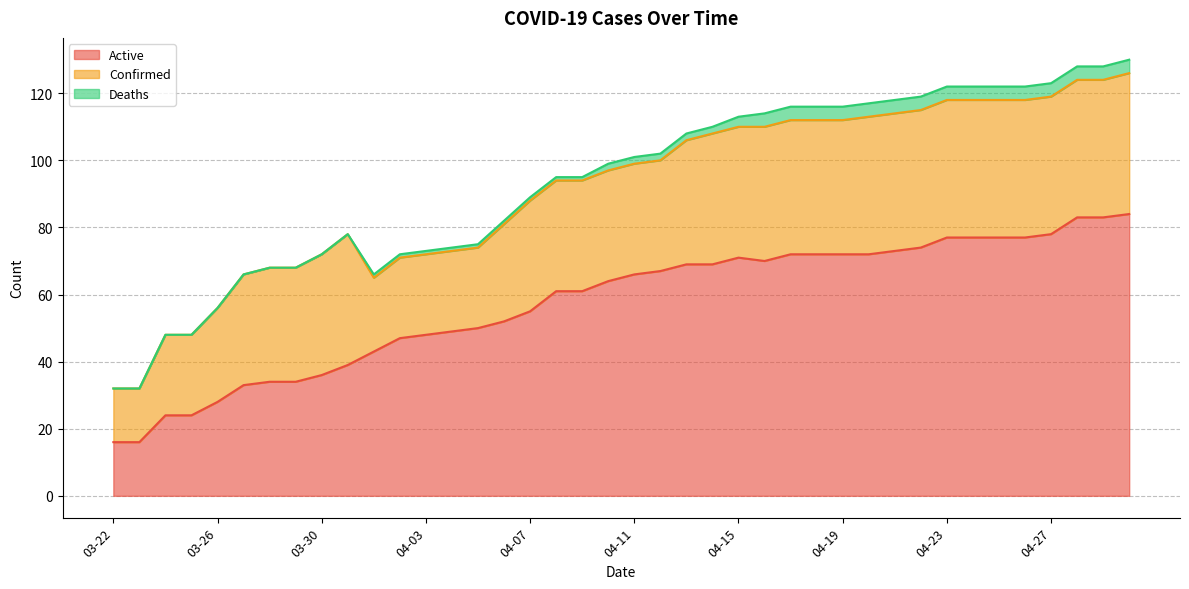

Reading left to right, extract all data points from this chart.

Active: 16	16	24	24	28	33	34	34	36	39	43	47	48	49	50	52	55	61	61	64	66	67	69	69	71	70	72	72	72	72	73	74	77	77	77	77	78	83	83	84
Confirmed: 16	16	24	24	28	33	34	34	36	39	22	24	24	24	24	29	33	33	33	33	33	33	37	39	39	40	40	40	40	41	41	41	41	41	41	41	41	41	41	42
Deaths: 0	0	0	0	0	0	0	0	0	0	1	1	1	1	1	1	1	1	1	2	2	2	2	2	3	4	4	4	4	4	4	4	4	4	4	4	4	4	4	4